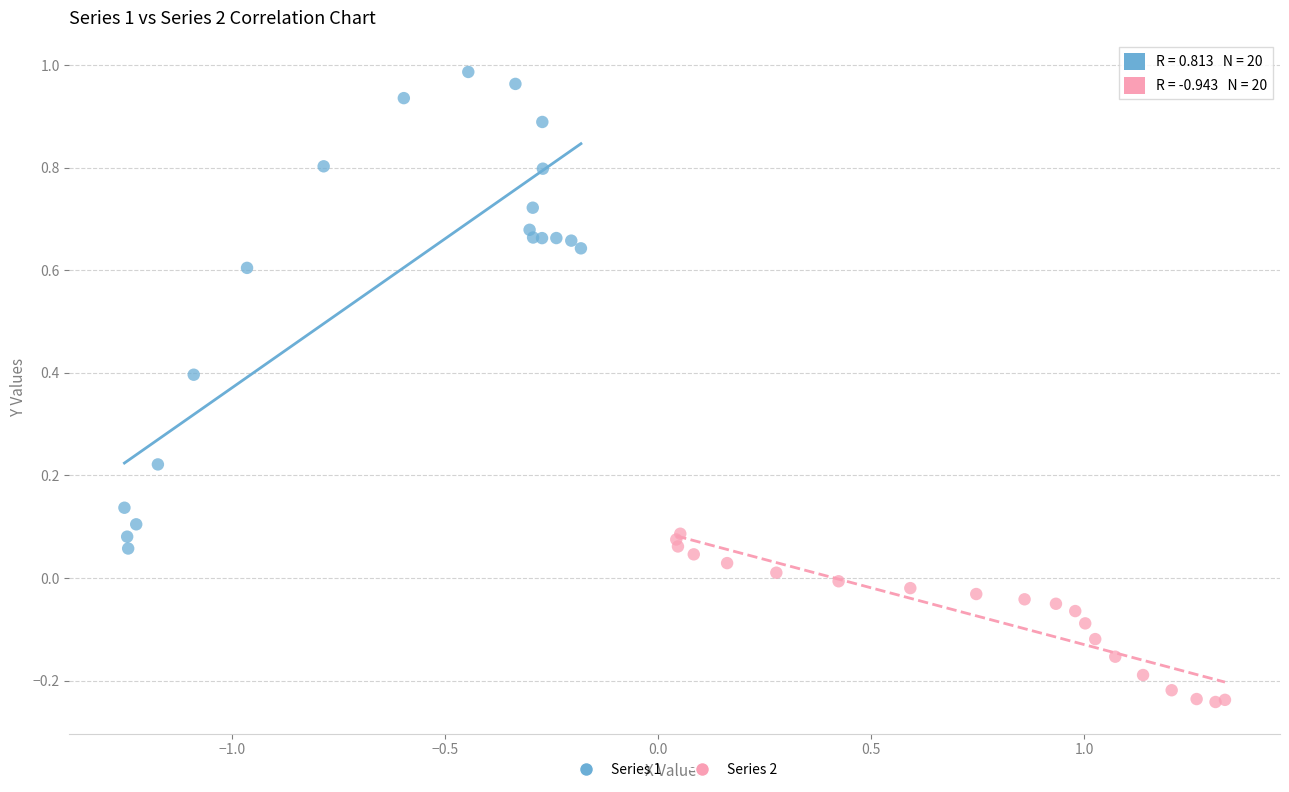

Which series has the widest spread of Y values?

Series 1